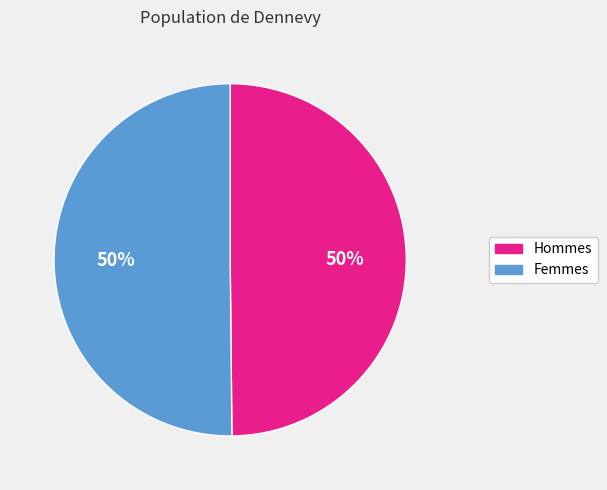

What percentage is the Femmes slice, to the nearest percent?

50%